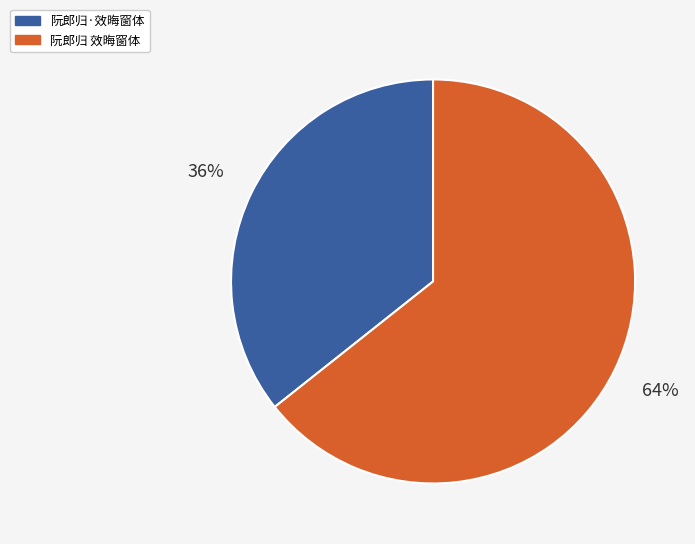

To the nearest percent, what portion does 阮郎归·效晦窗体 represent?

36%